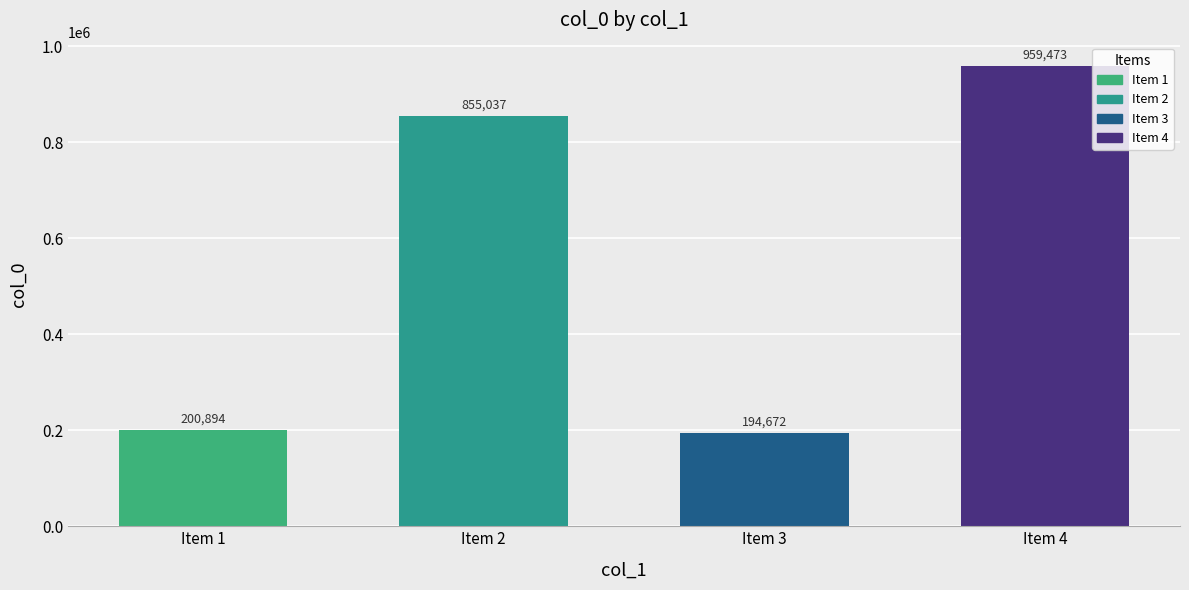

Which has a higher value, Item 3 or Item 4?

Item 4